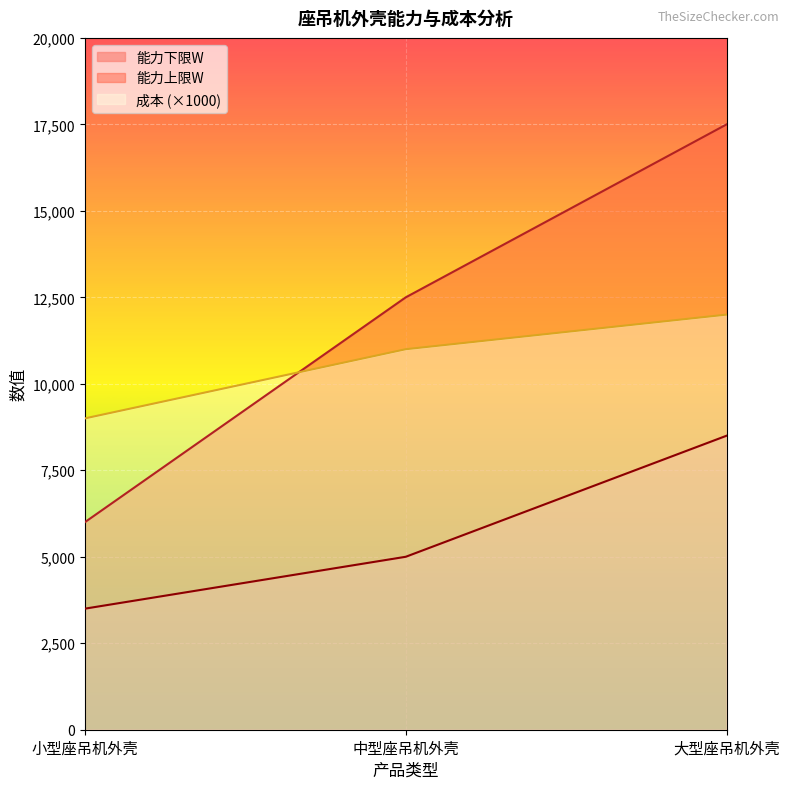

What is the value of the 能力上限W point at the 3rd from the left?

17500